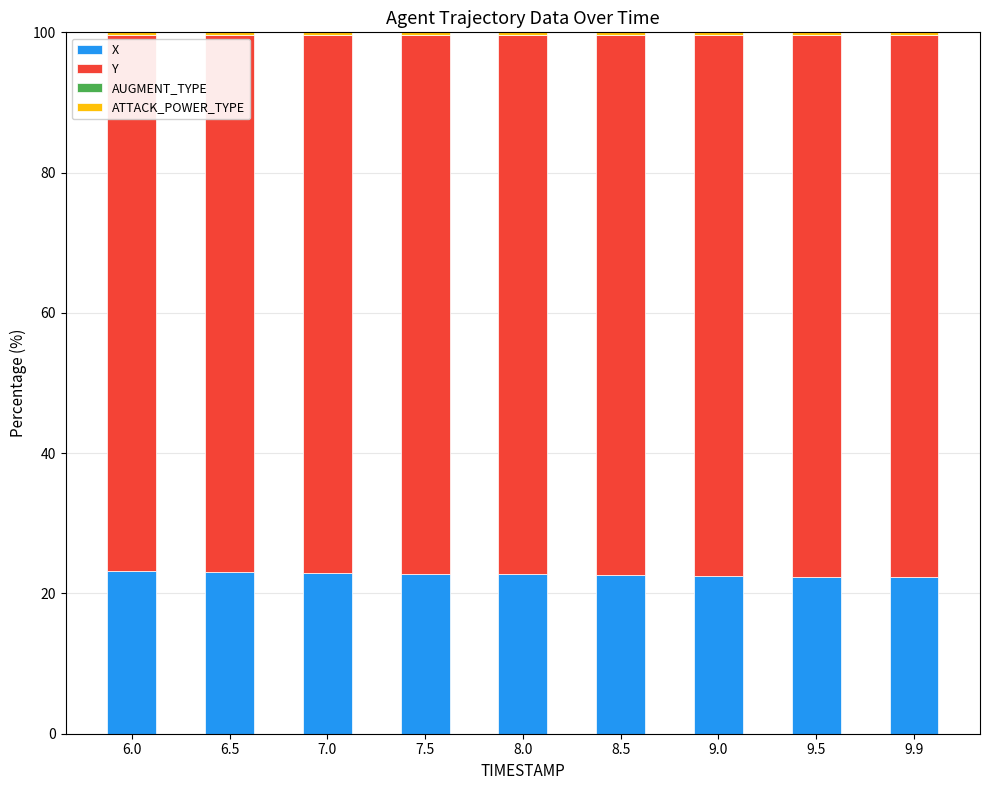

What is the highest value of the X series?

23.2